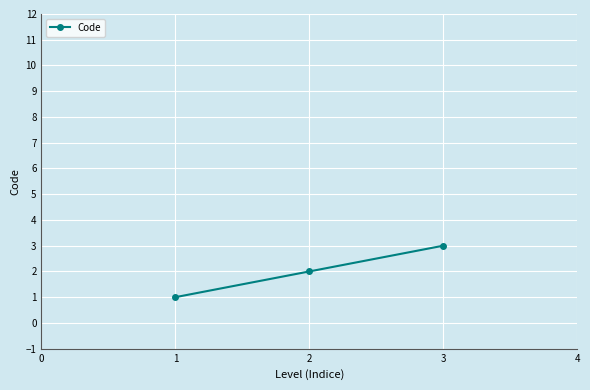

List the labels in order of value, largest first.

3, 2, 1